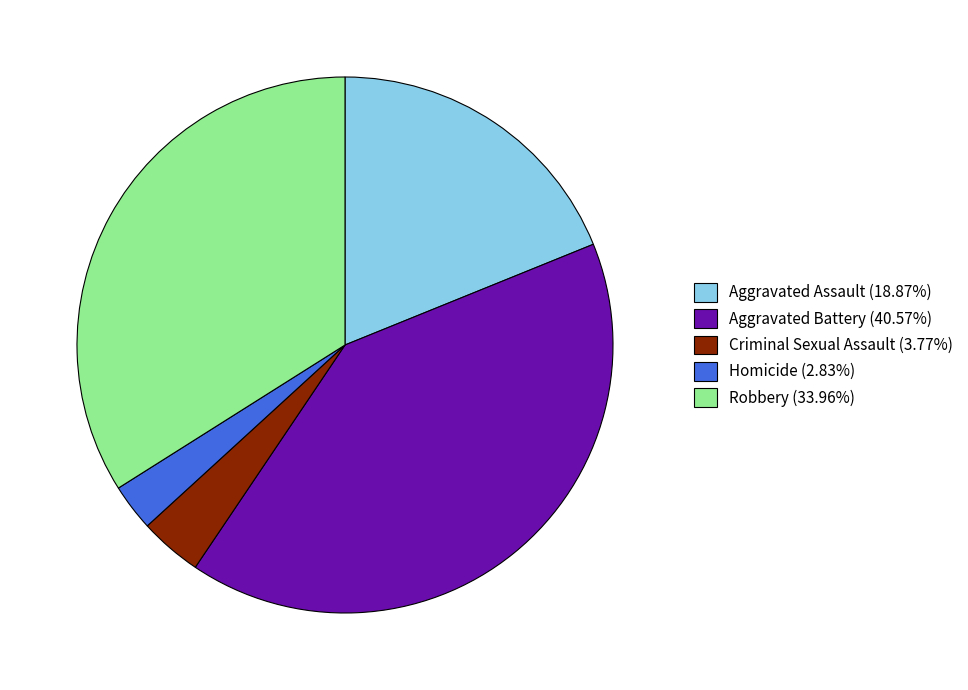

Which slice is the smallest?

Homicide